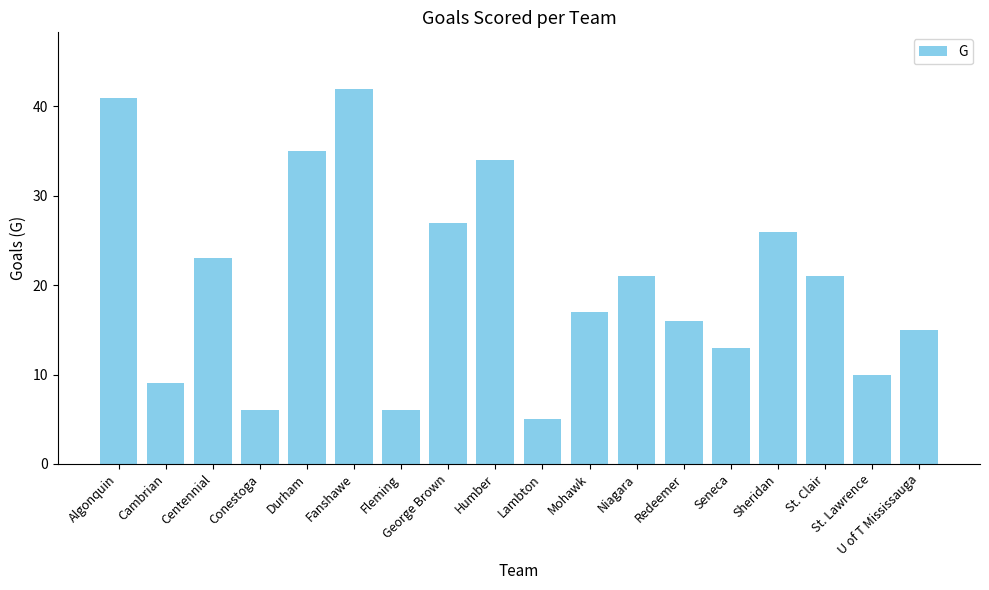

What is the average value?

20